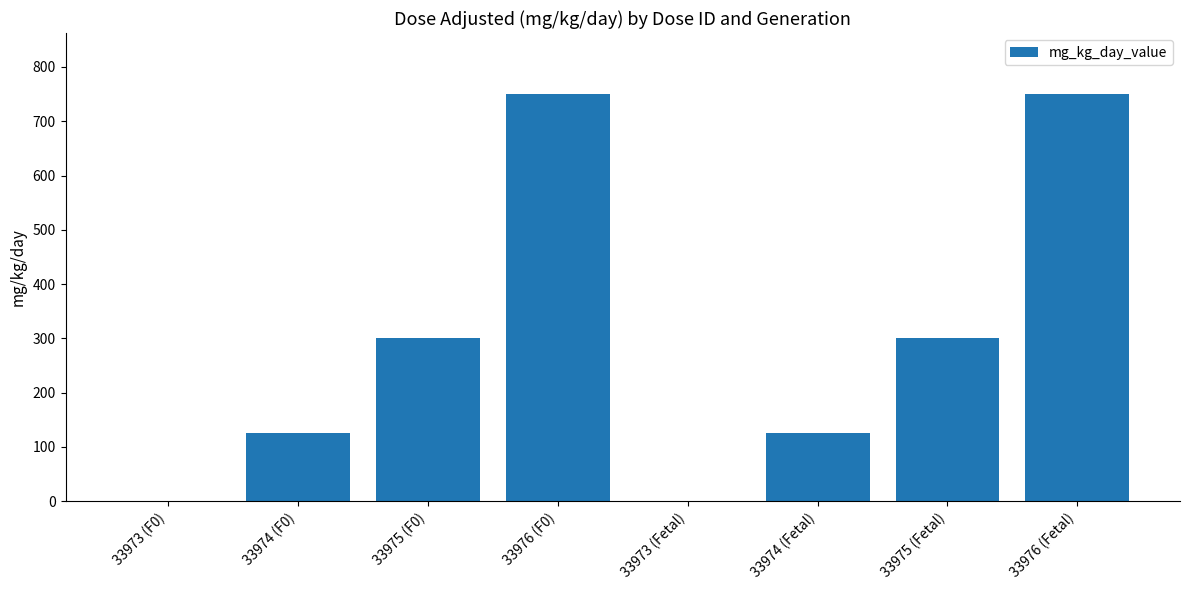

How many values are between 125 and 750?

6